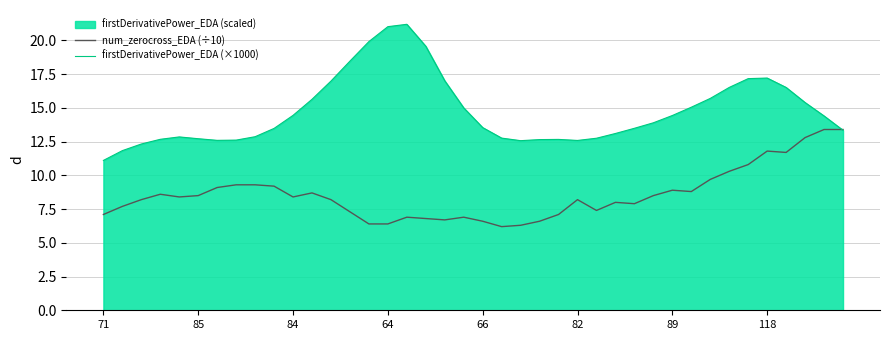

What is the total value across all series at 82?

20.8